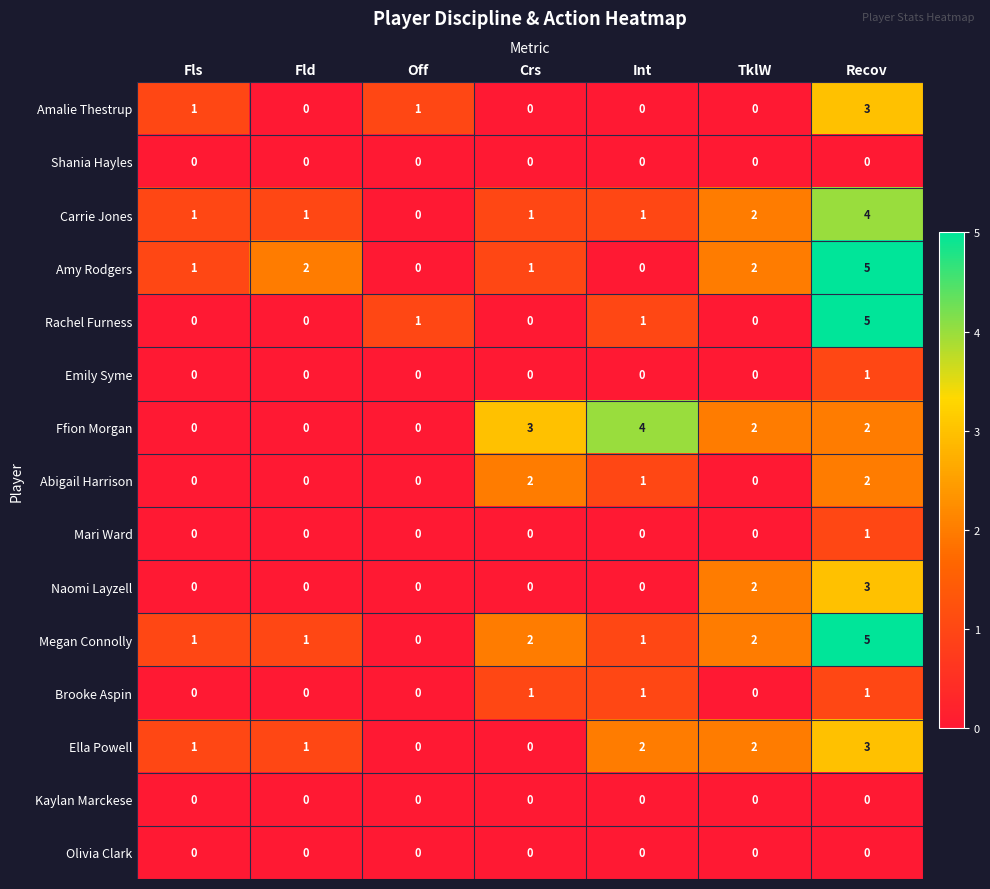

What is the greatest value displayed?

5